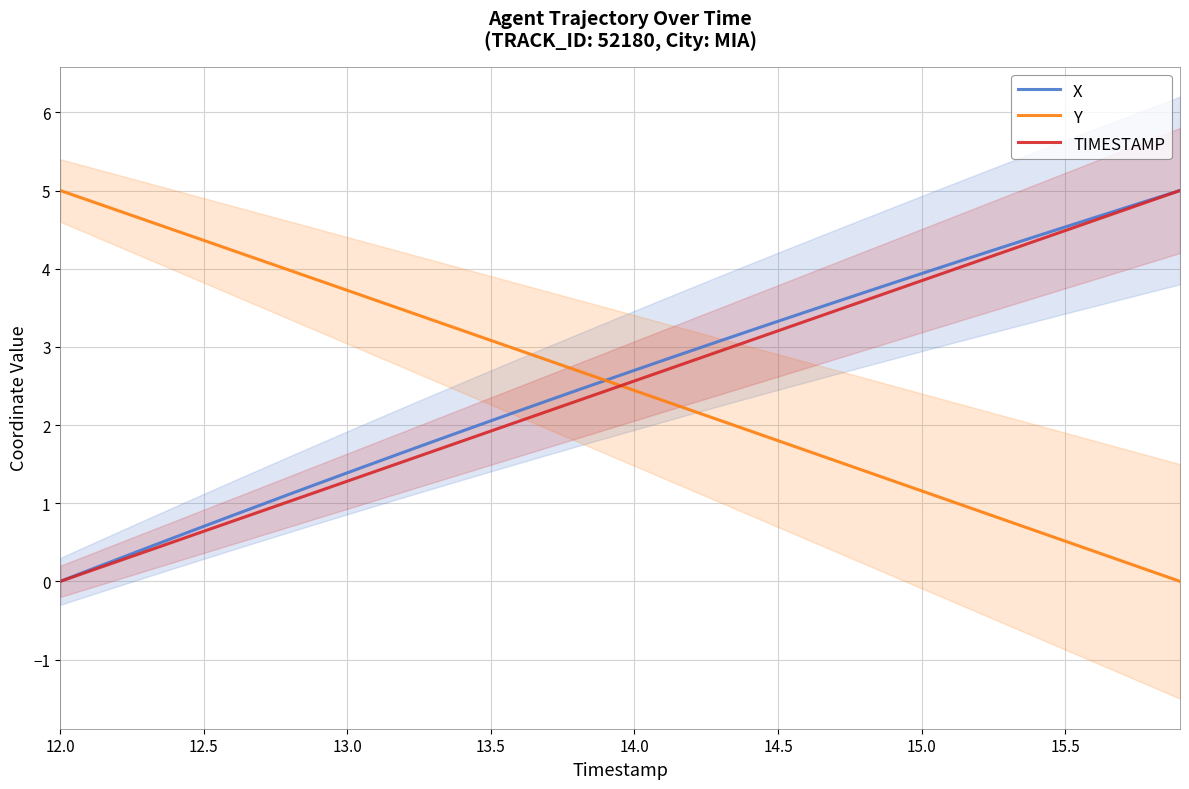

True or false: X and TIMESTAMP intersect in this chart.

False